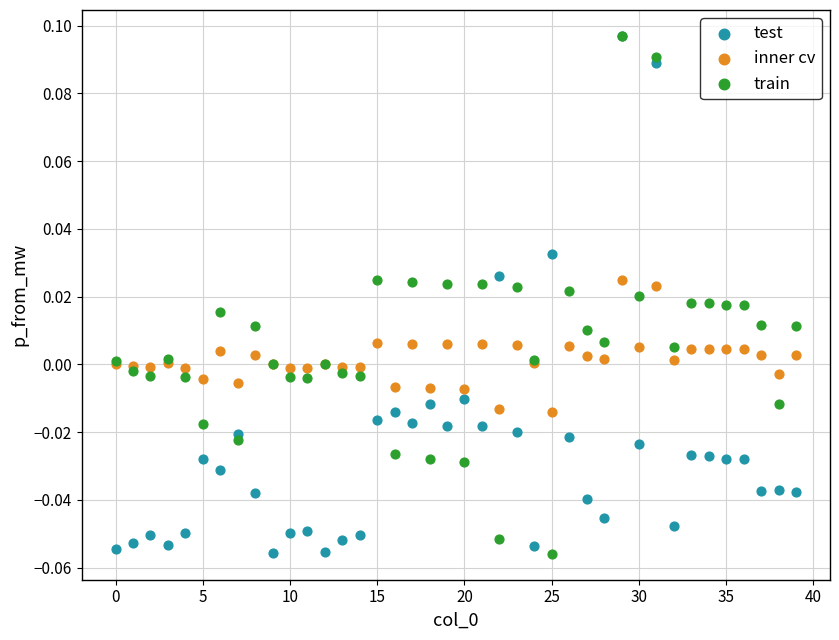

What are all the series names shown in the legend?

test, inner cv, train